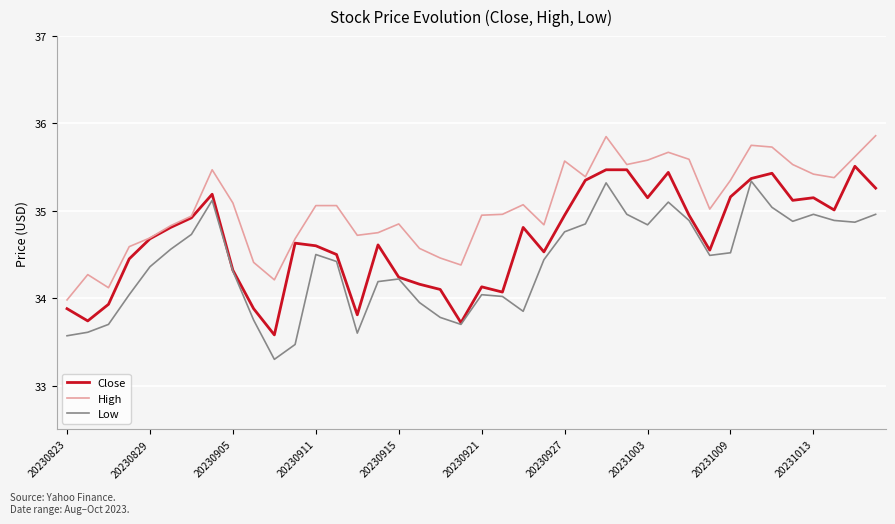

What are all the series names shown in the legend?

Close, High, Low